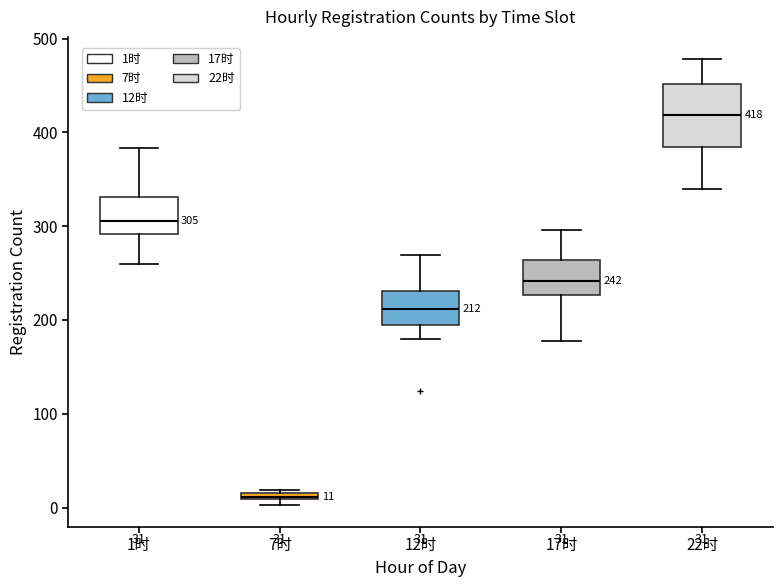

Comparing the boxes themselves (not the whiskers), which one is the tallest?

22时